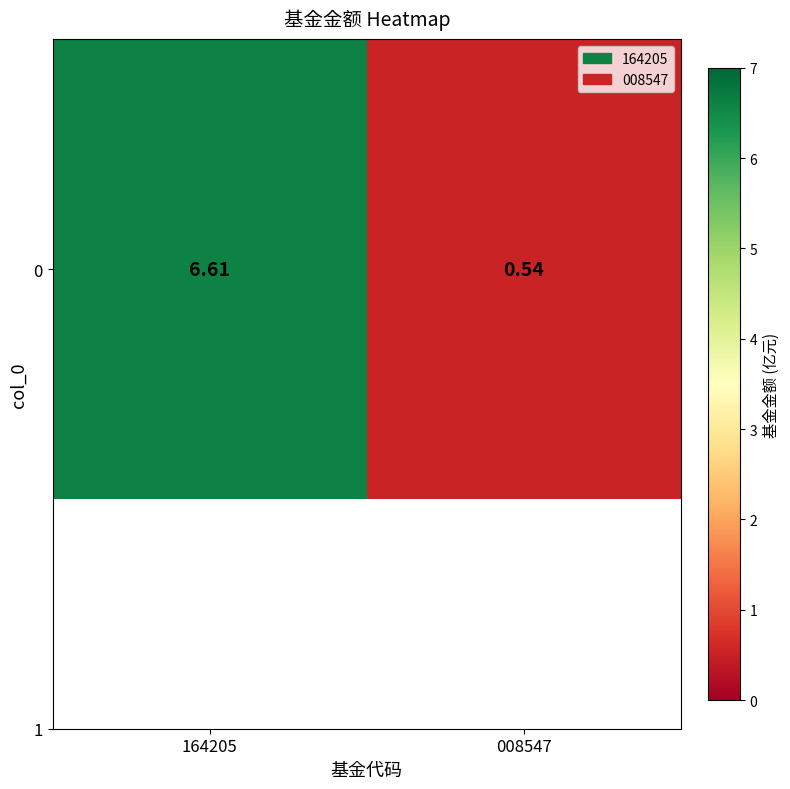

The chart shows a value of 0.5 at 008547. True or false?

True